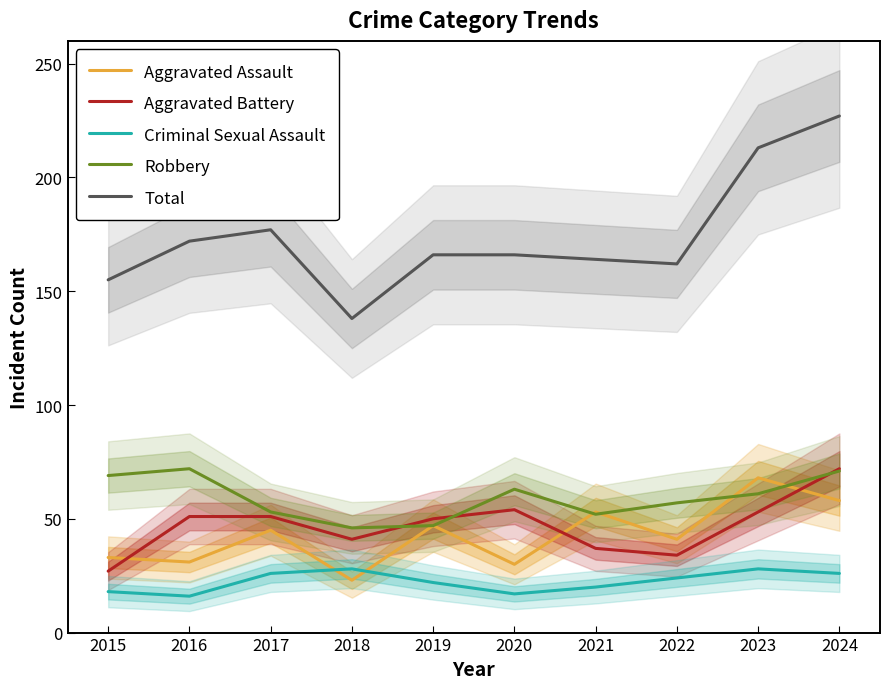

Reading right to left, extract all data points from this chart.

Aggravated Assault: 2024=58	2023=68	2022=41	2021=53	2020=30	2019=47	2018=23	2017=45	2016=31	2015=33
Aggravated Battery: 2024=72	2023=53	2022=34	2021=37	2020=54	2019=50	2018=41	2017=51	2016=51	2015=27
Criminal Sexual Assault: 2024=26	2023=28	2022=24	2021=20	2020=17	2019=22	2018=28	2017=26	2016=16	2015=18
Robbery: 2024=71	2023=61	2022=57	2021=52	2020=63	2019=47	2018=46	2017=53	2016=72	2015=69
Total: 2024=227	2023=213	2022=162	2021=164	2020=166	2019=166	2018=138	2017=177	2016=172	2015=155